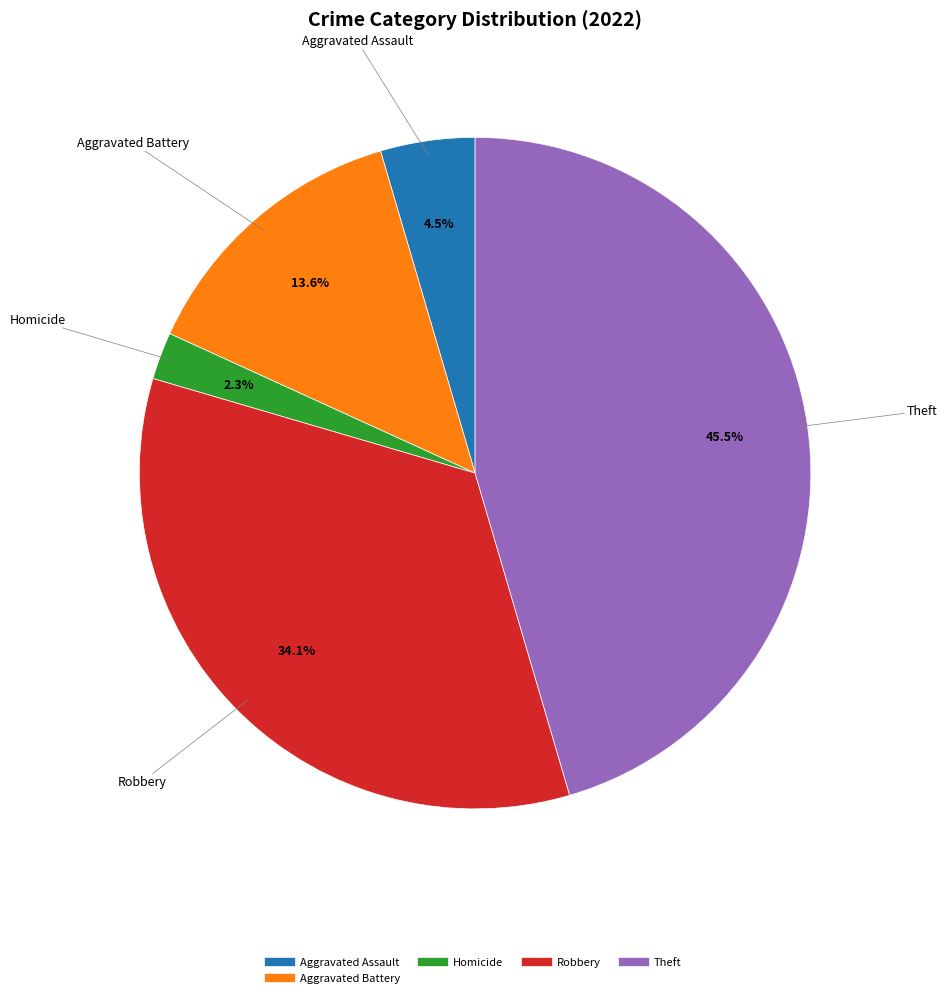

How many slices are in this pie chart?

5